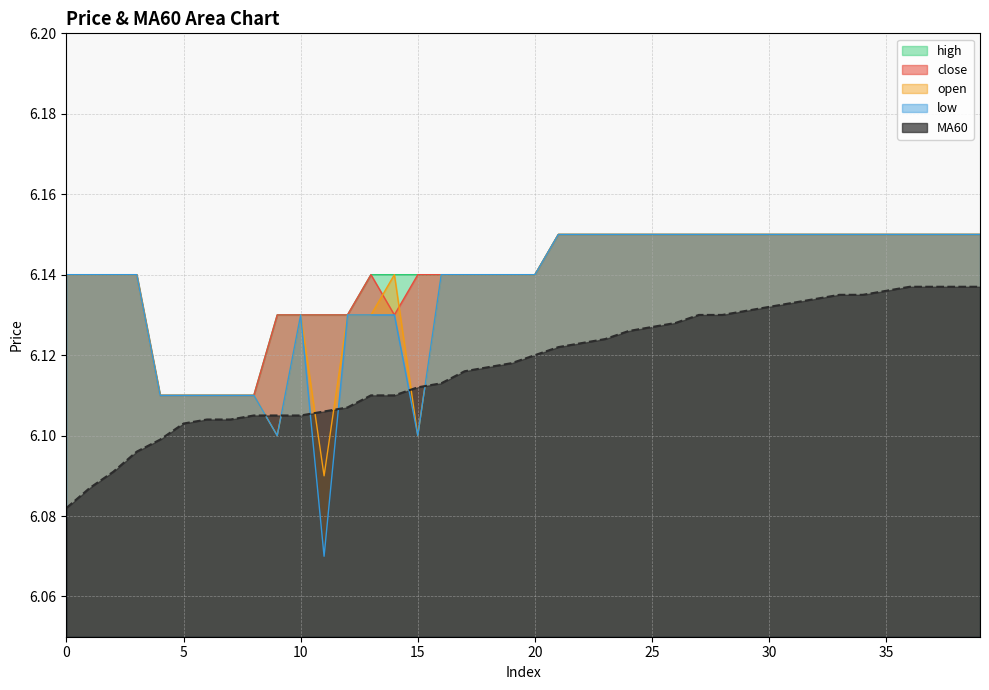

In close, how many points are higher than both neighbors (excluding endpoints)?

1